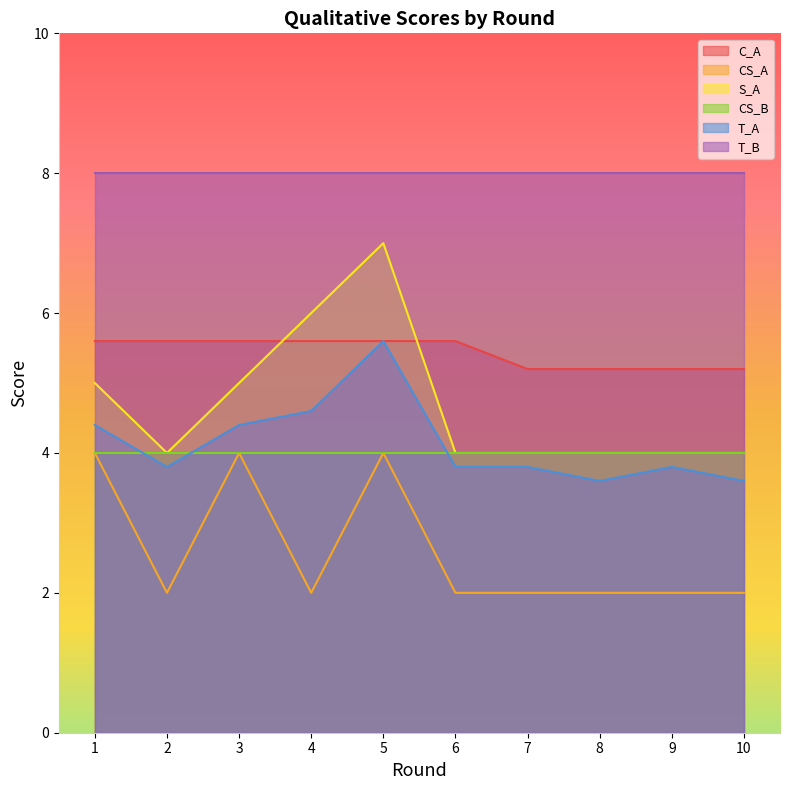

At which label is T_A closest to 4?

2